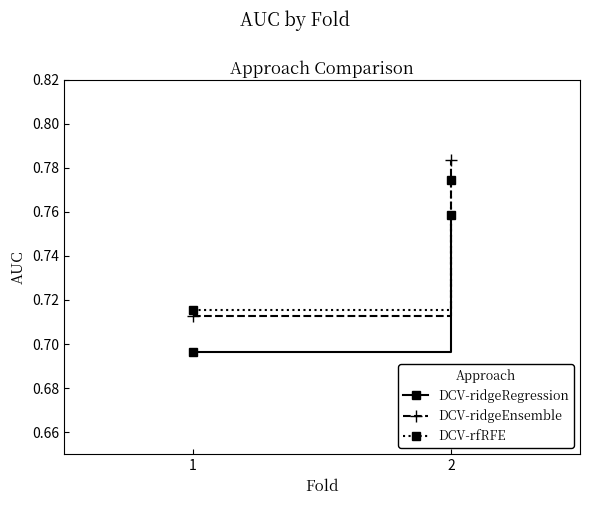

List the series in order of their peak value, lowest first.

DCV-ridgeRegression, DCV-rfRFE, DCV-ridgeEnsemble